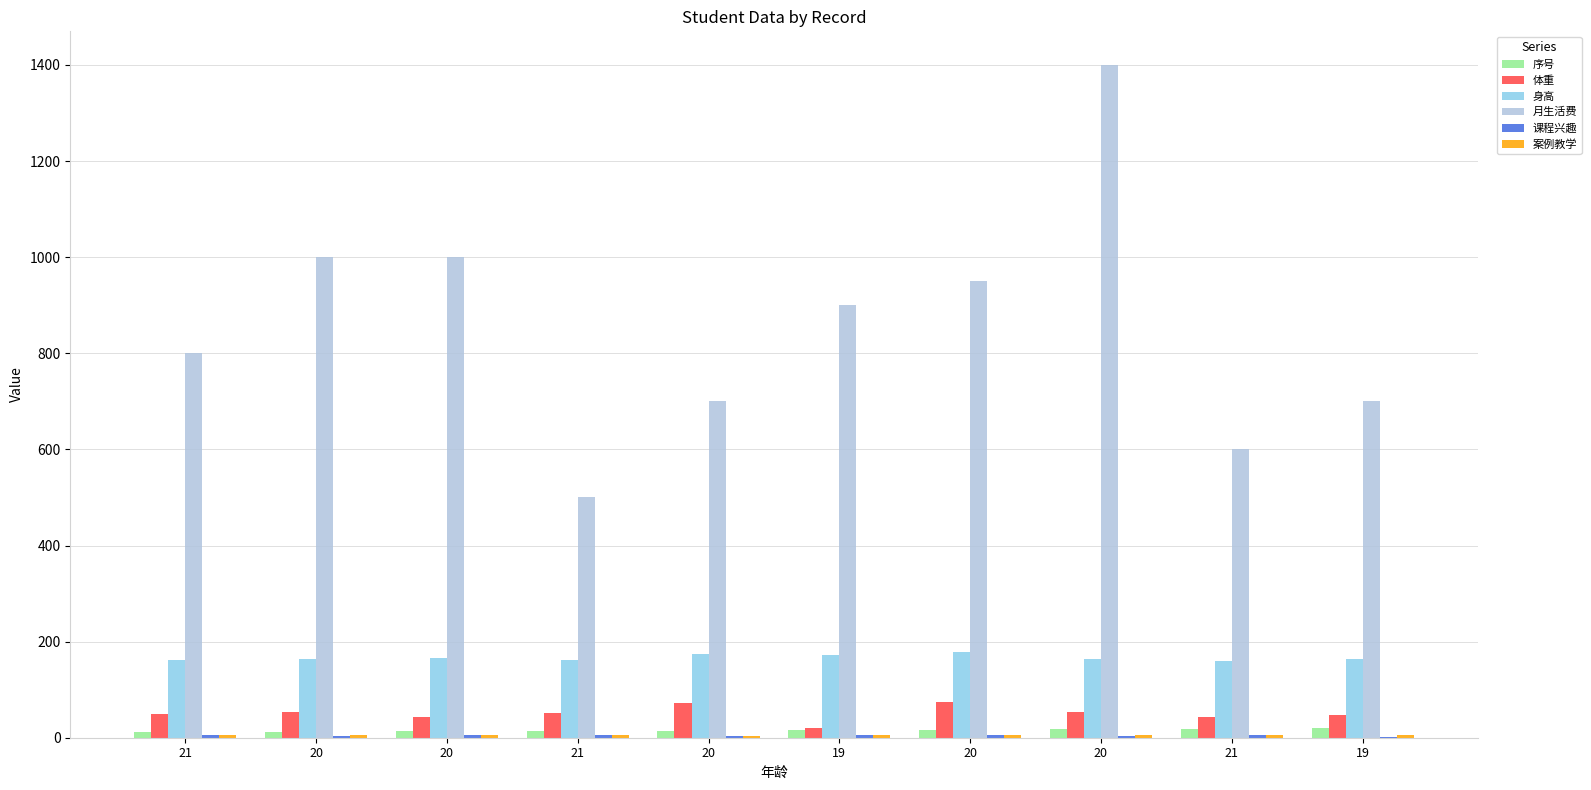

At which label does 月生活费 first exceed 900?

20